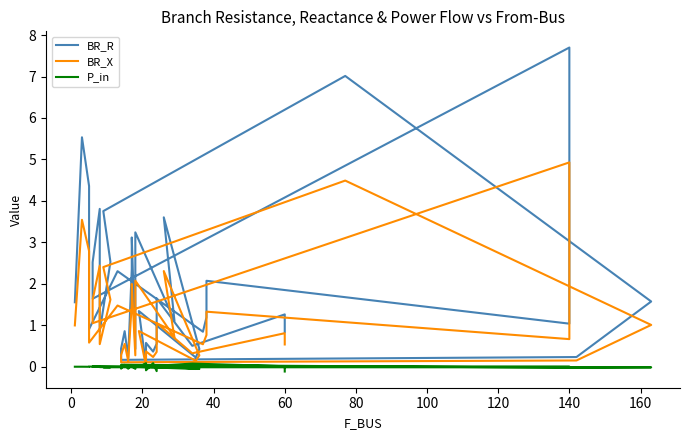

What is the value of the BR_X point at the 3rd from the left?

2.8